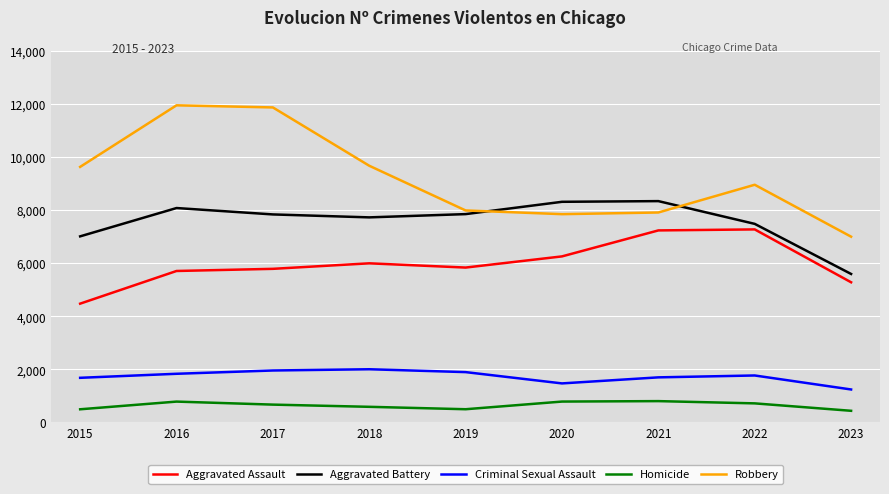

What are all the series names shown in the legend?

Aggravated Assault, Aggravated Battery, Criminal Sexual Assault, Homicide, Robbery